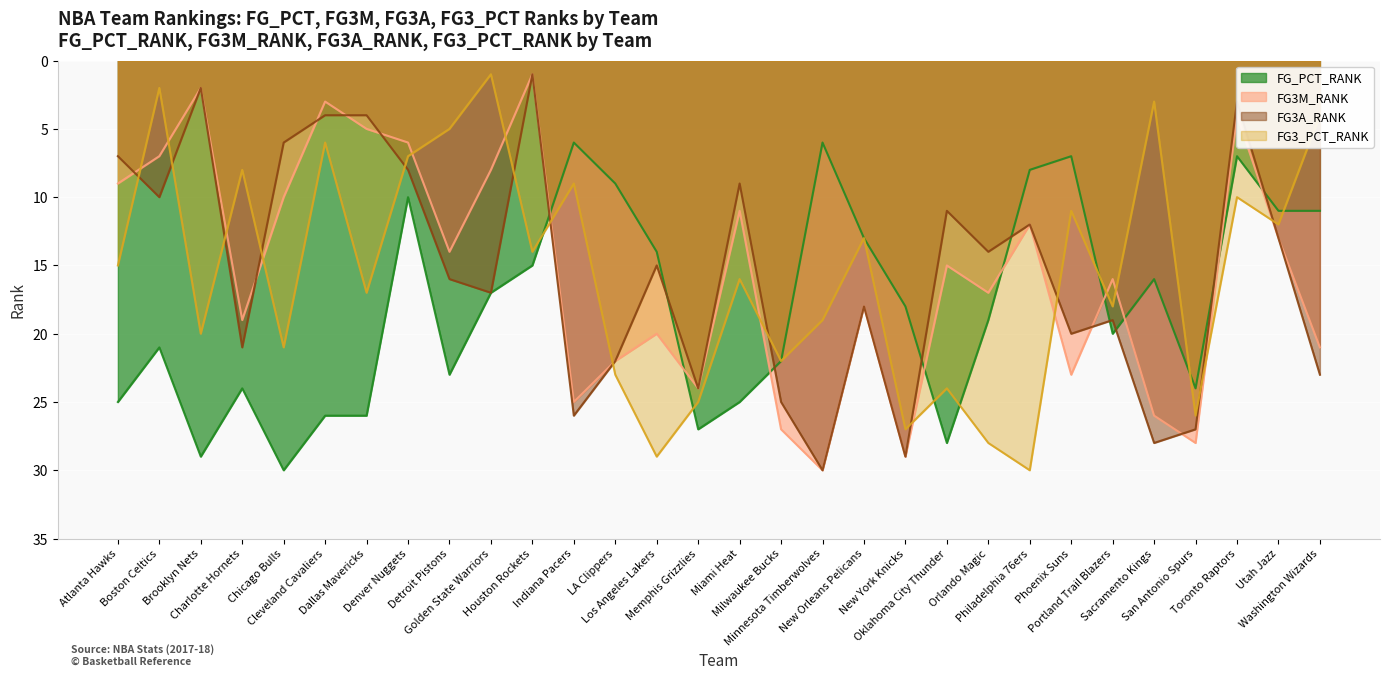

Where is the first local minimum for FG_PCT_RANK?

Boston Celtics